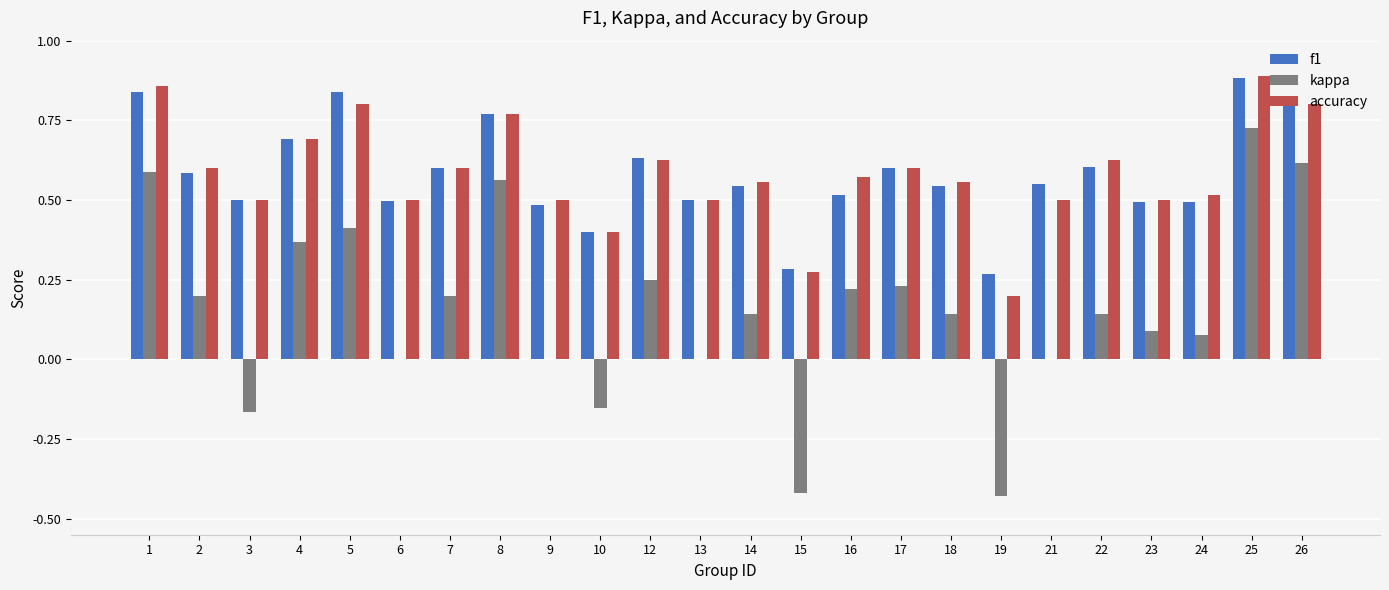

The kappa series shows -0.6 at 15. True or false?

False